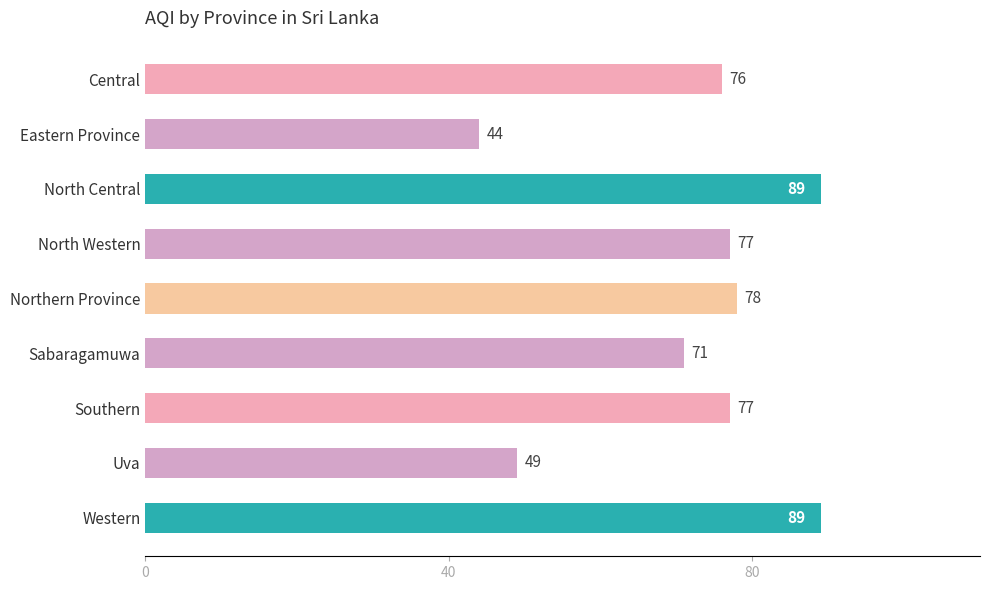

What is the label of the 9th bar from the bottom?

Central